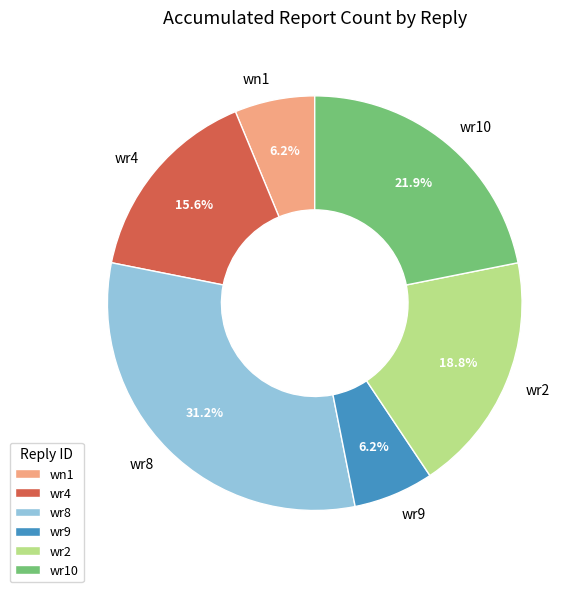

What percentage do wr2 and wn1 together represent?

25.0%